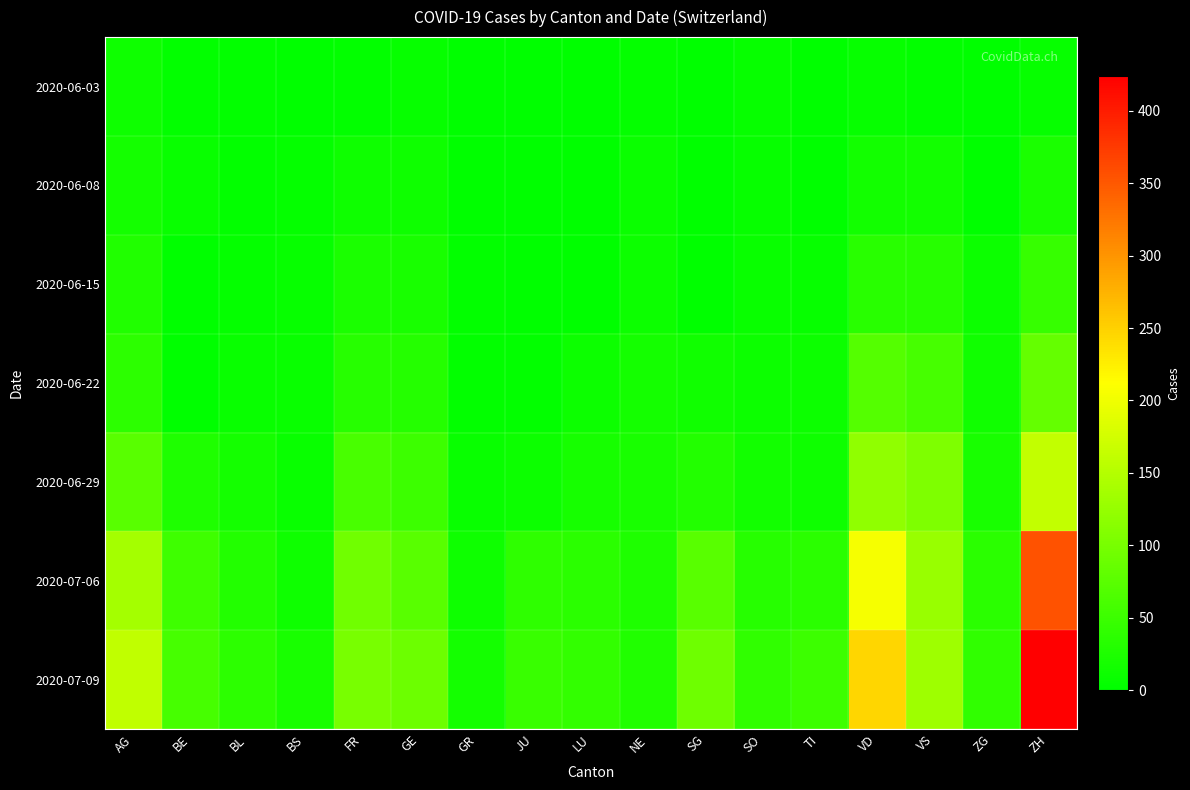

What is the total value across all series at ZG?

124